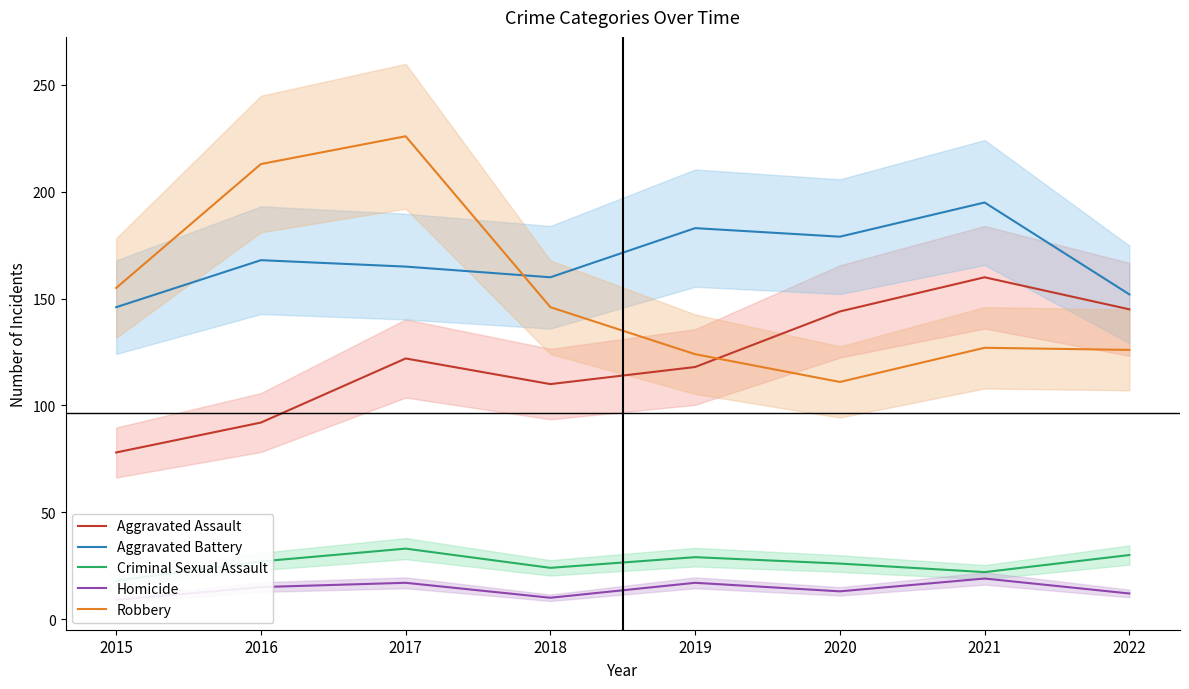

Which category has the lowest value across all series?

2015